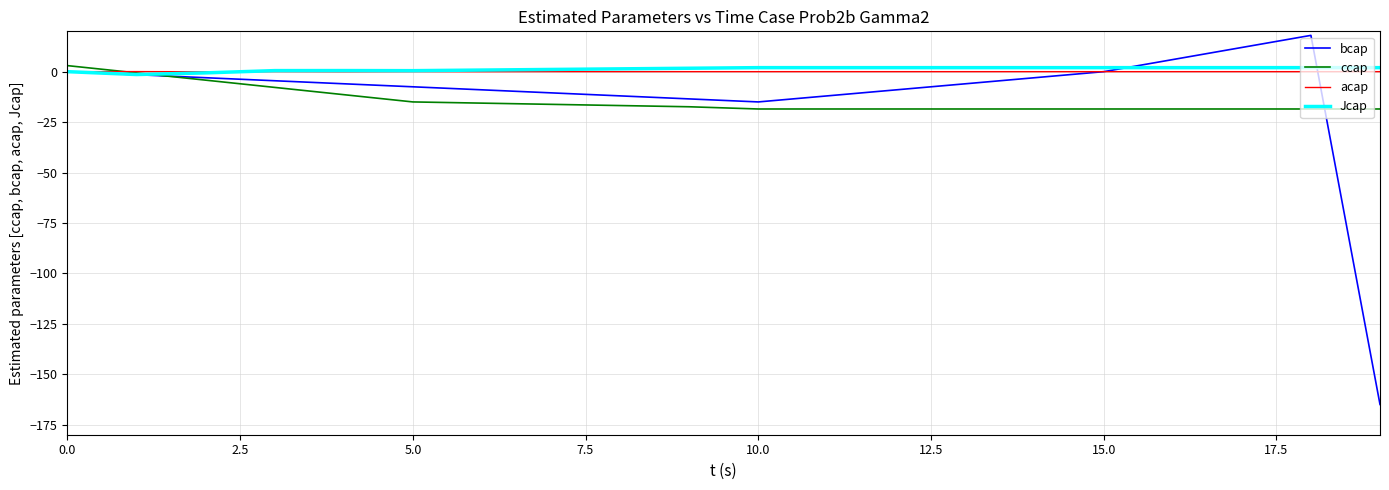

What is the difference between the maximum and minimum values in the acap series?

0.1